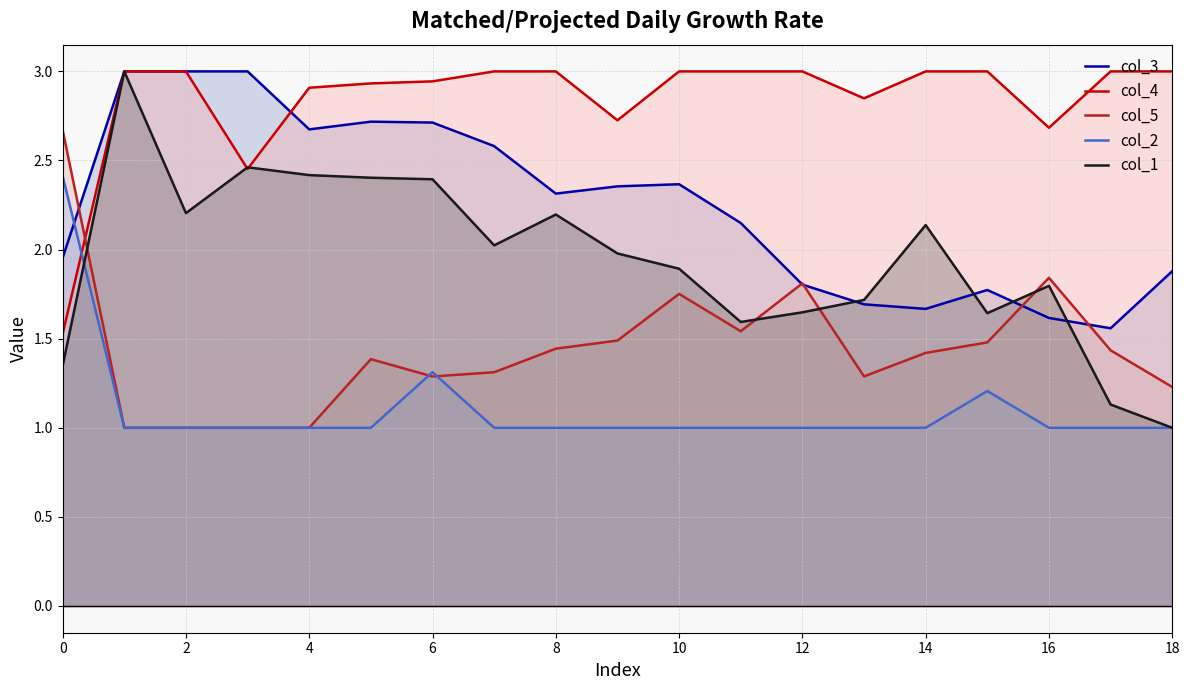

Does the chart have visible grid lines?

Yes